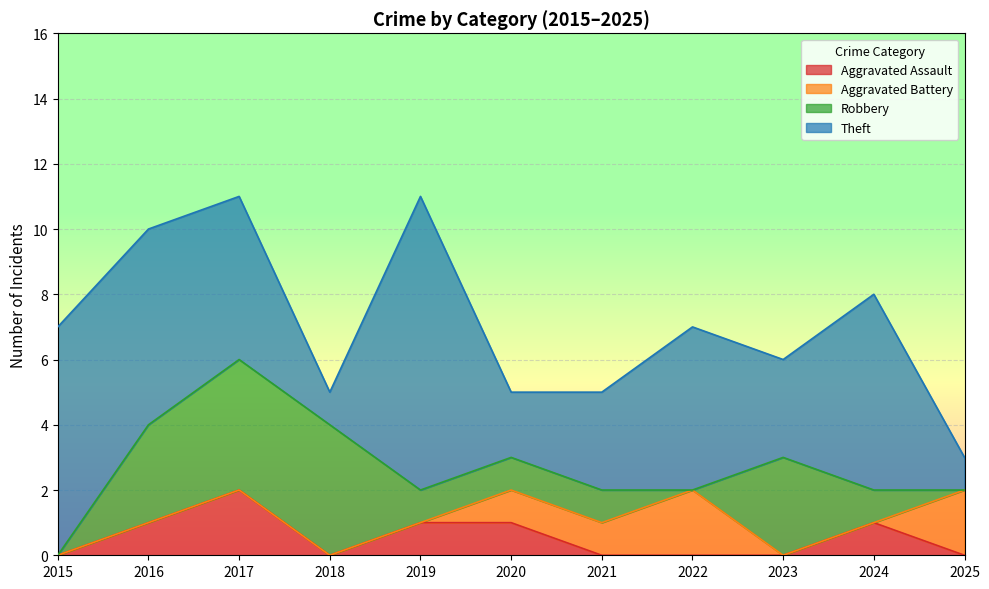

Reading left to right, transcribe all the data shown in this chart.

Aggravated Assault: 2015=0	2016=1	2017=2	2018=0	2019=1	2020=1	2021=0	2022=0	2023=0	2024=1	2025=0
Aggravated Battery: 2015=0	2016=0	2017=0	2018=0	2019=0	2020=1	2021=1	2022=2	2023=0	2024=0	2025=2
Robbery: 2015=0	2016=3	2017=4	2018=4	2019=1	2020=1	2021=1	2022=0	2023=3	2024=1	2025=0
Theft: 2015=7	2016=6	2017=5	2018=1	2019=9	2020=2	2021=3	2022=5	2023=3	2024=6	2025=1